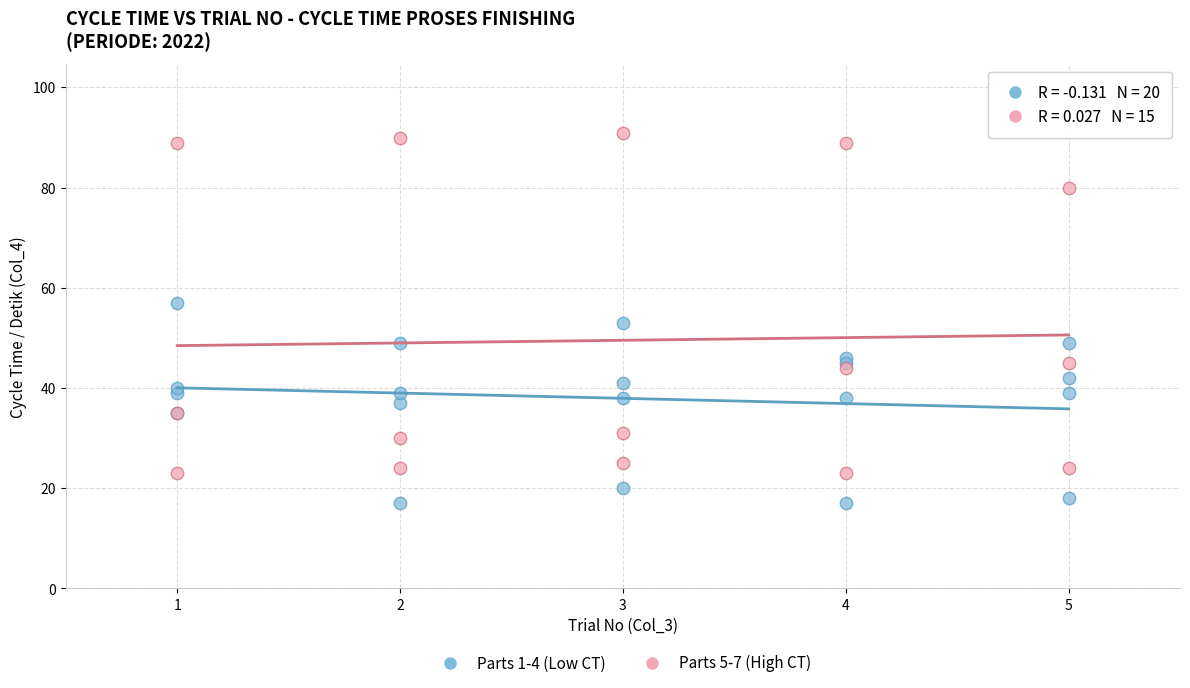

What are all the series names shown in the legend?

Parts 1-4 (Low CT), Parts 5-7 (High CT)